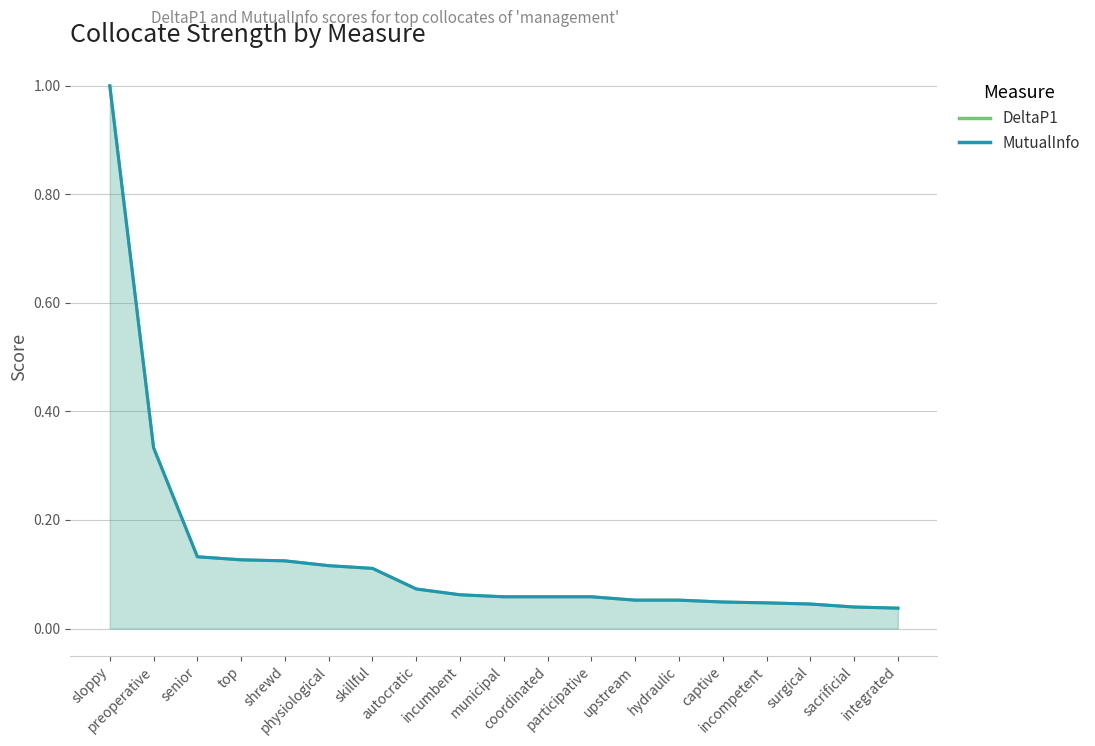

What is the total value across all series at surgical?

0.1